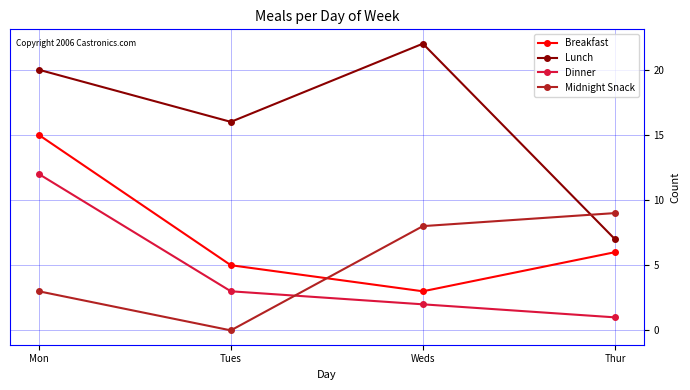

The Midnight Snack series shows 0 at Tues. True or false?

True